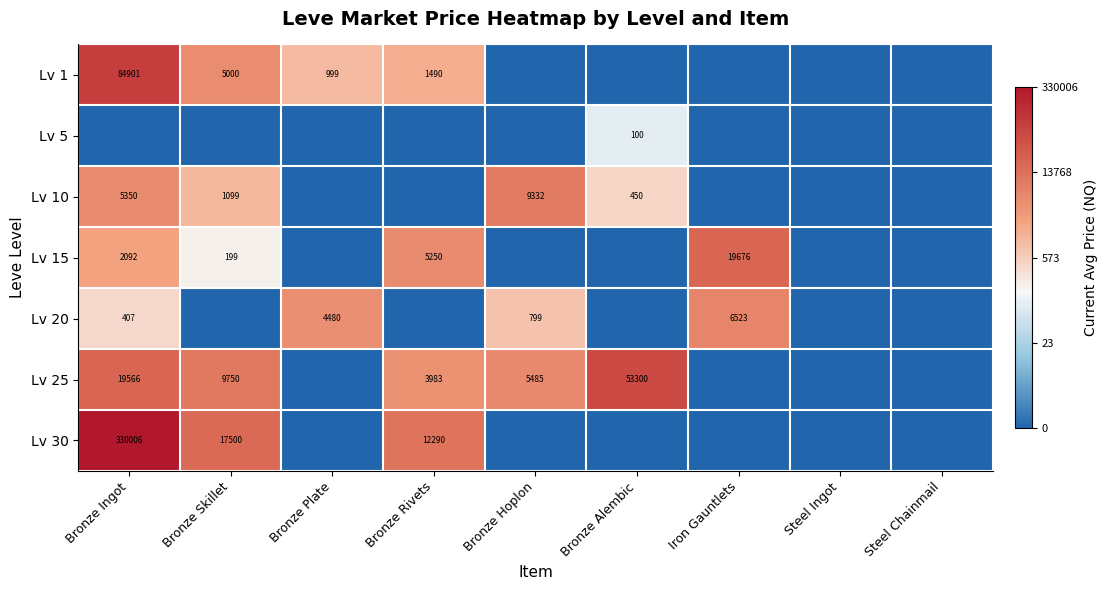

Is it true that Lv 10 equals 700 at Bronze Skillet?

False